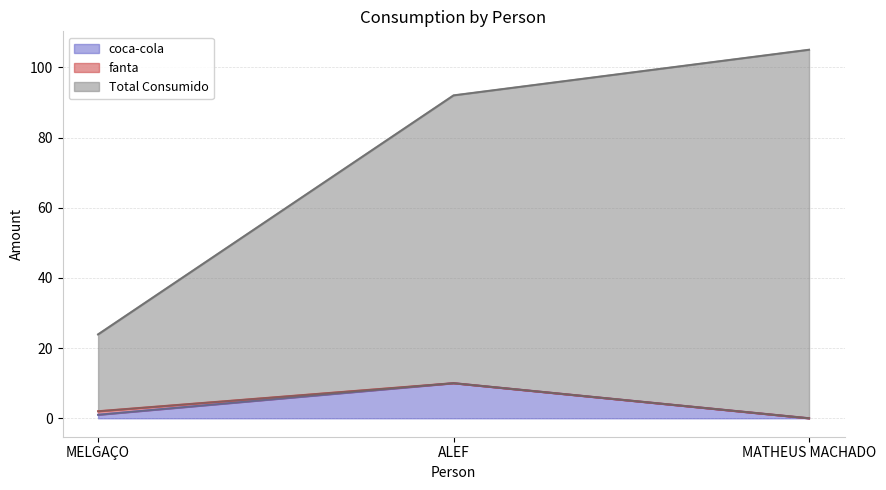

Which label corresponds to the smallest value in the chart?

MATHEUS MACHADO